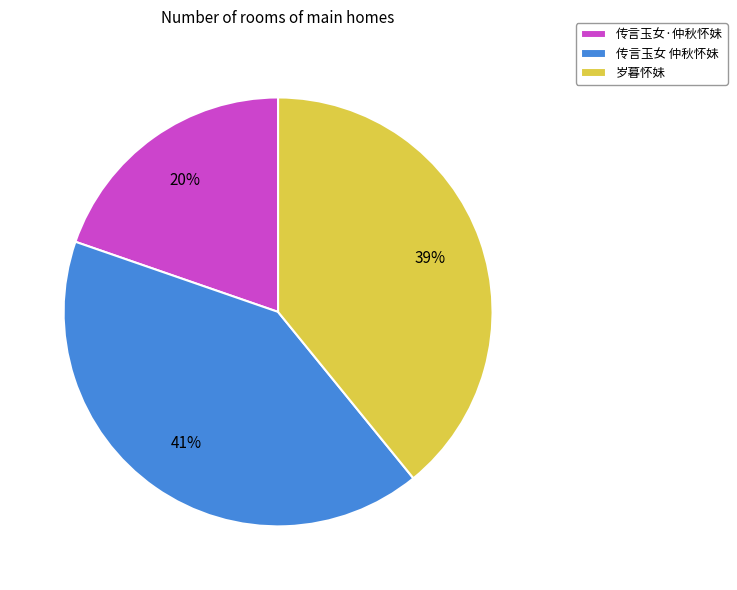

Rank the categories by value from lowest to highest.

传言玉女·仲秋怀妹, 岁暮怀妹, 传言玉女 仲秋怀妹